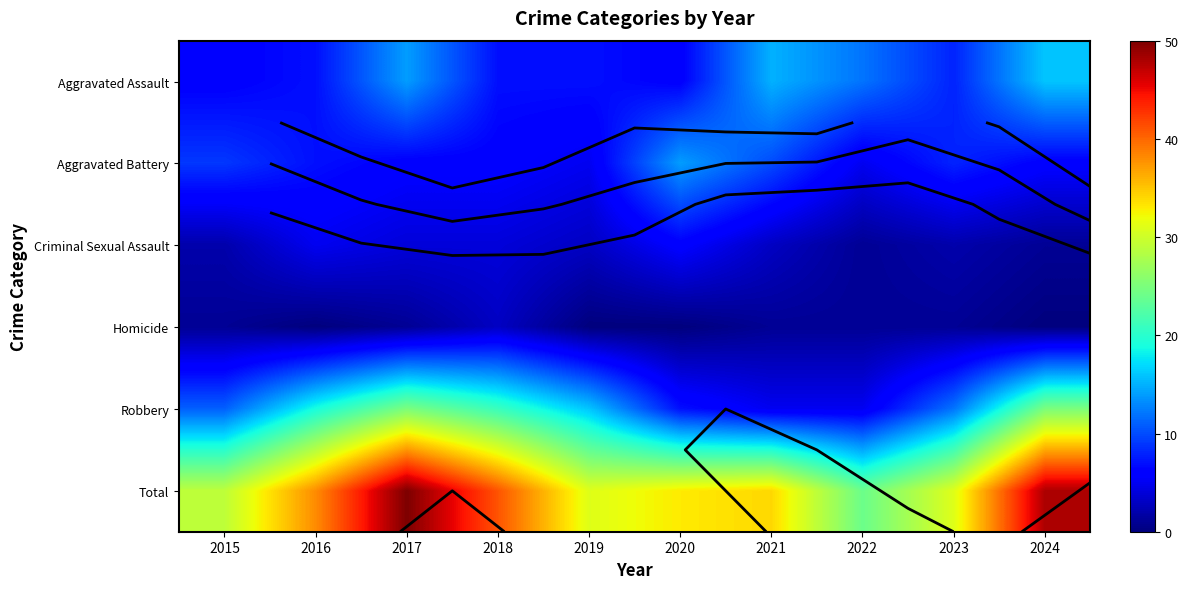

Rank the series by their maximum value, from highest to lowest.

Total, Robbery, Aggravated Assault, Aggravated Battery, Criminal Sexual Assault, Homicide